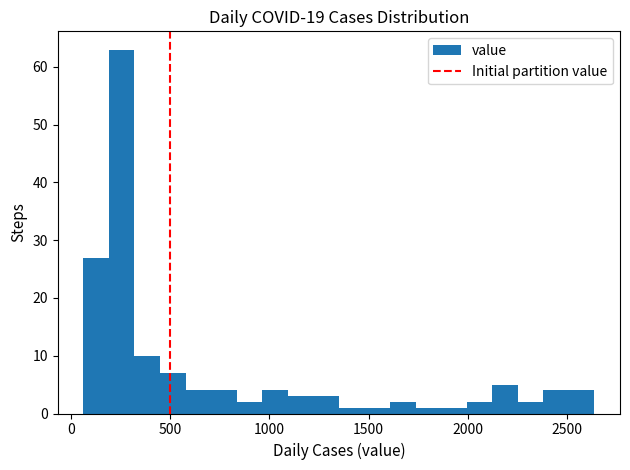

Read against the x-axis, roughly where is the centre of the tallest bar?

250